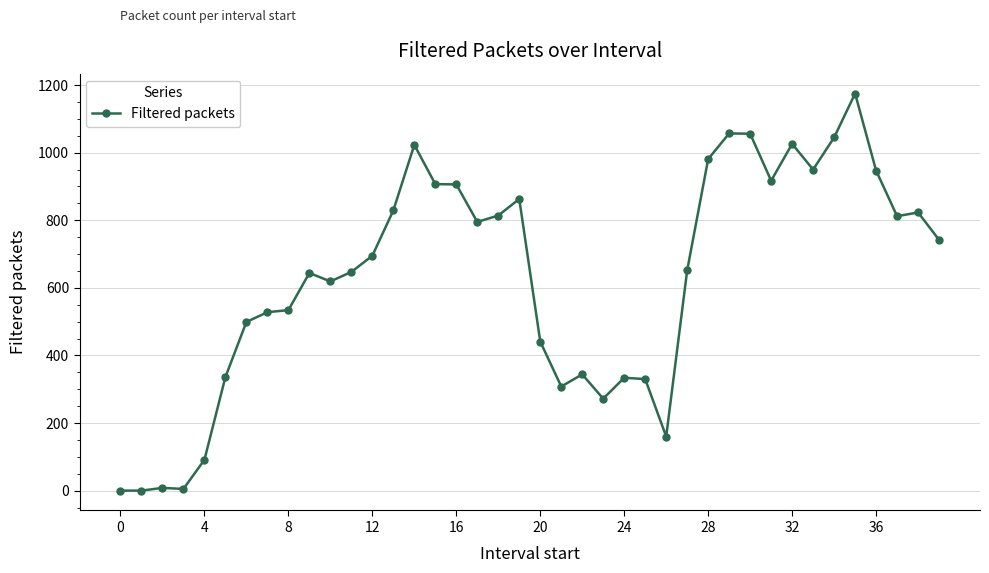

What is the average value?

628